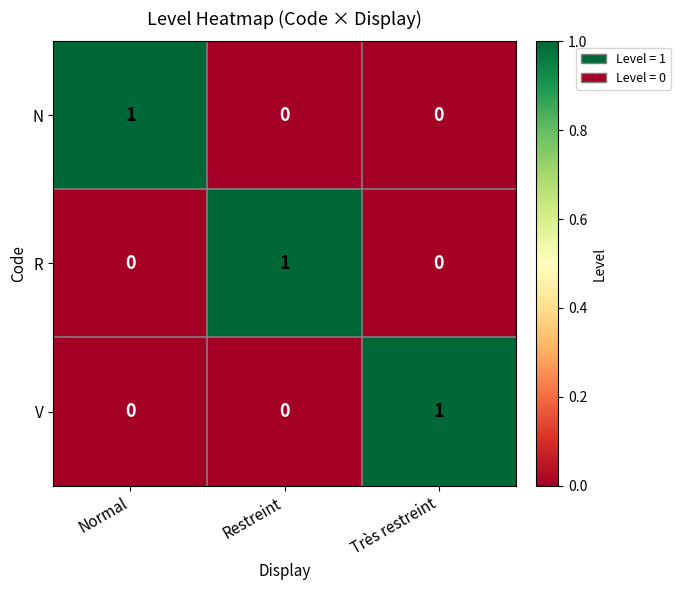

Reading left to right, list all the values displayed in this chart.

N: Normal=1	Restreint=0	Très restreint=0
R: Normal=0	Restreint=1	Très restreint=0
V: Normal=0	Restreint=0	Très restreint=1